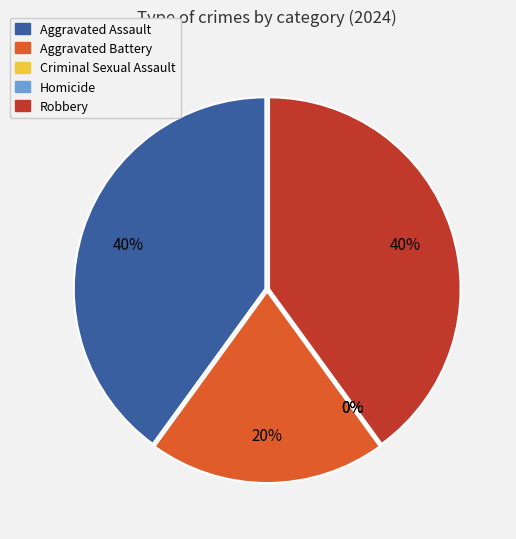

Is Homicide the majority of the pie?

No